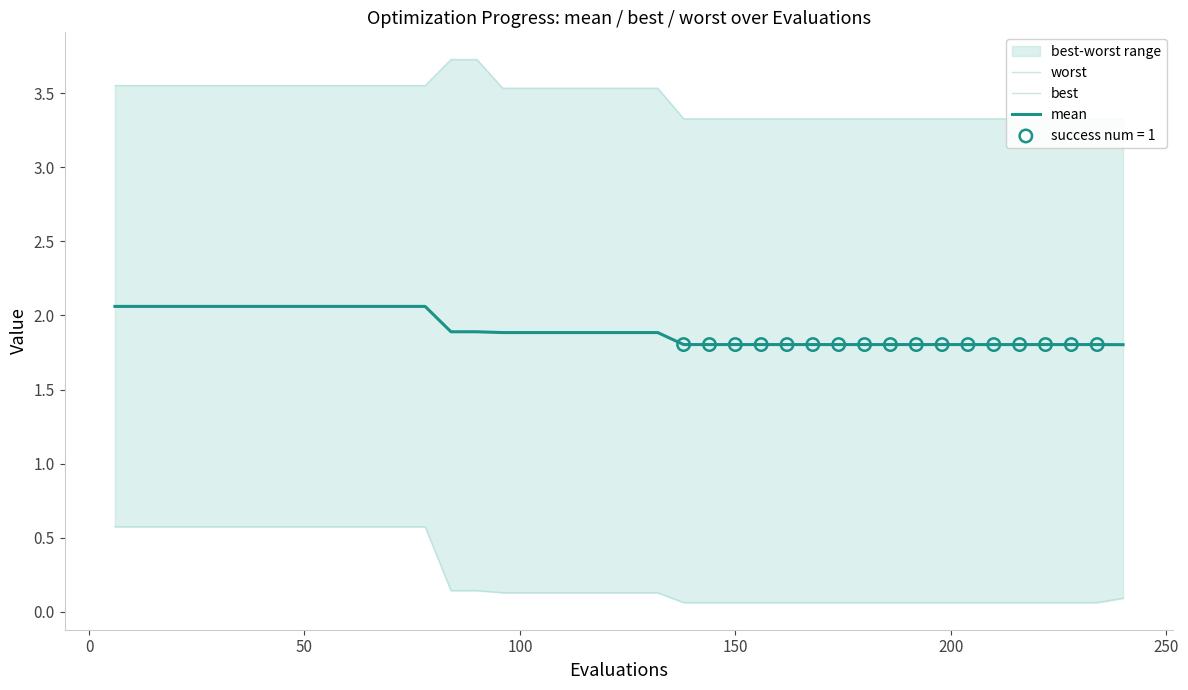

Which series has the largest Y range (max minus min)?

best